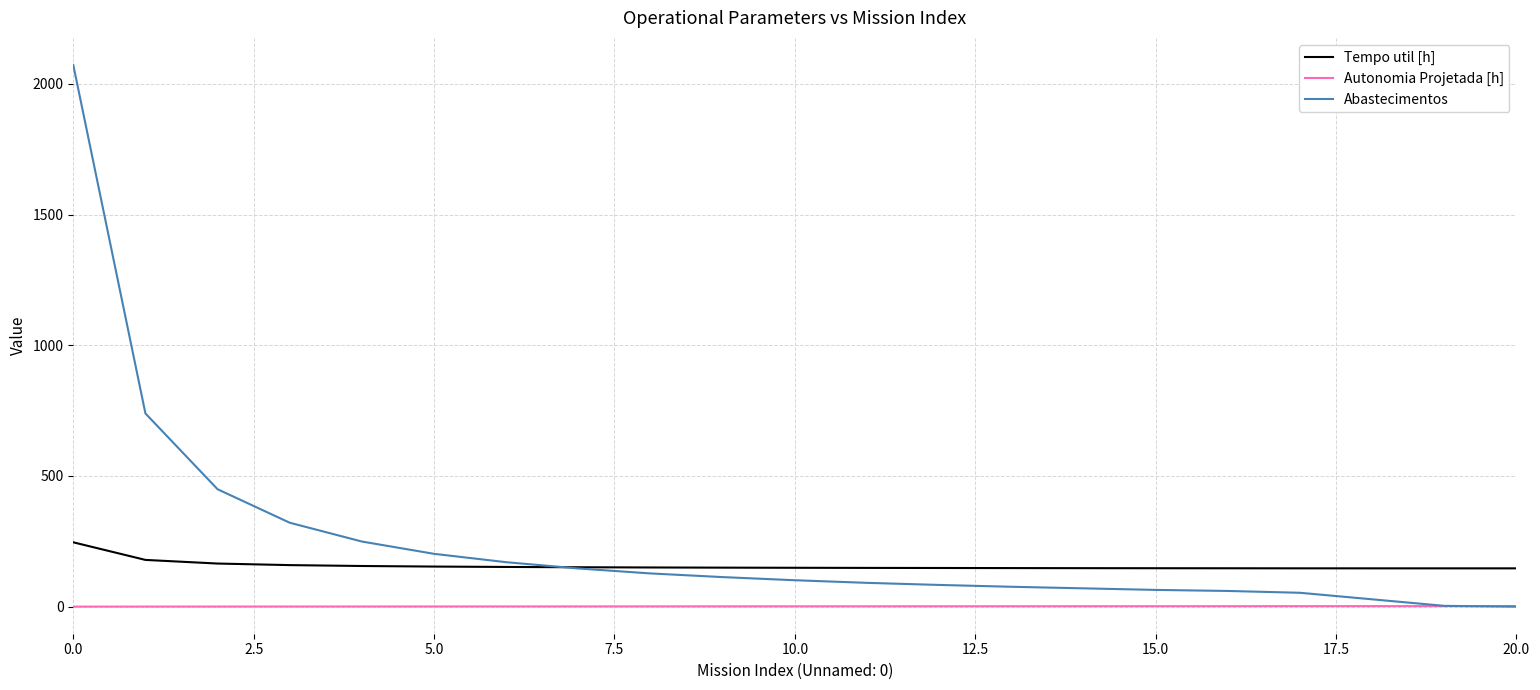

Count the number of categories in the chart.

21